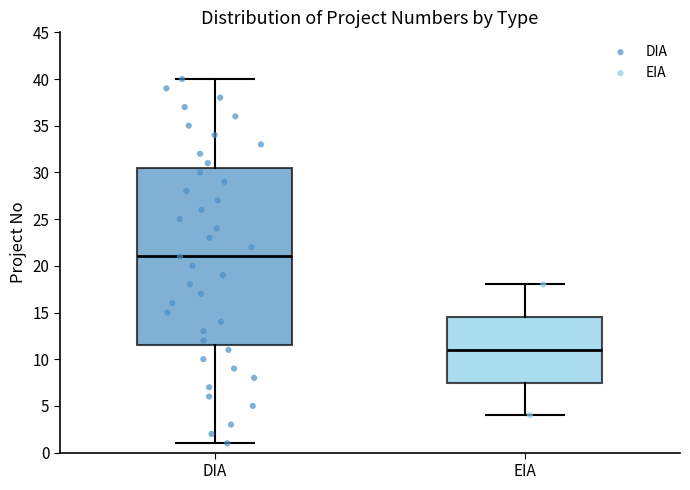

Comparing the boxes themselves (not the whiskers), which one is the tallest?

DIA